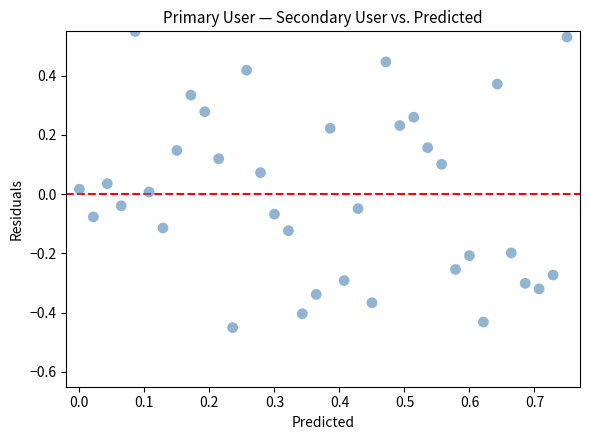

What is the range of X values (max minus min)?

0.8